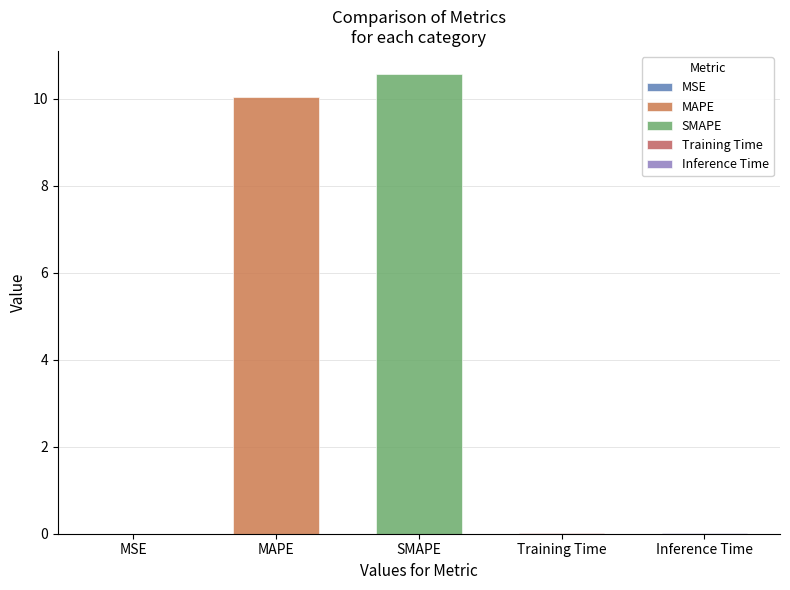

Rank the categories by value from highest to lowest.

SMAPE, MAPE, Inference Time, Training Time, MSE